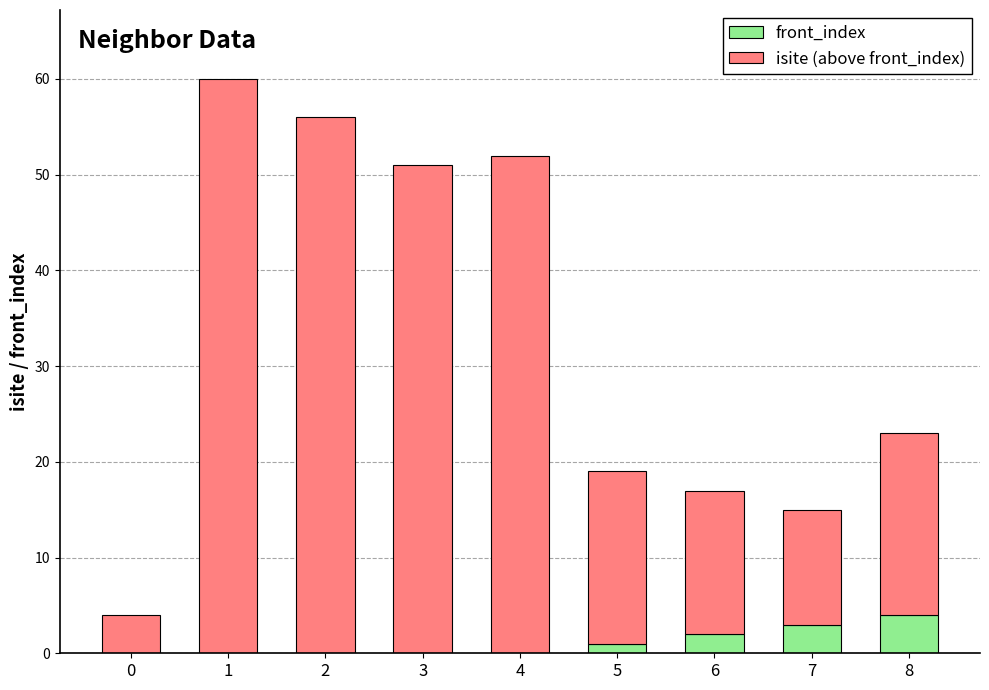

How many front_index values are between 0 and 2?

7